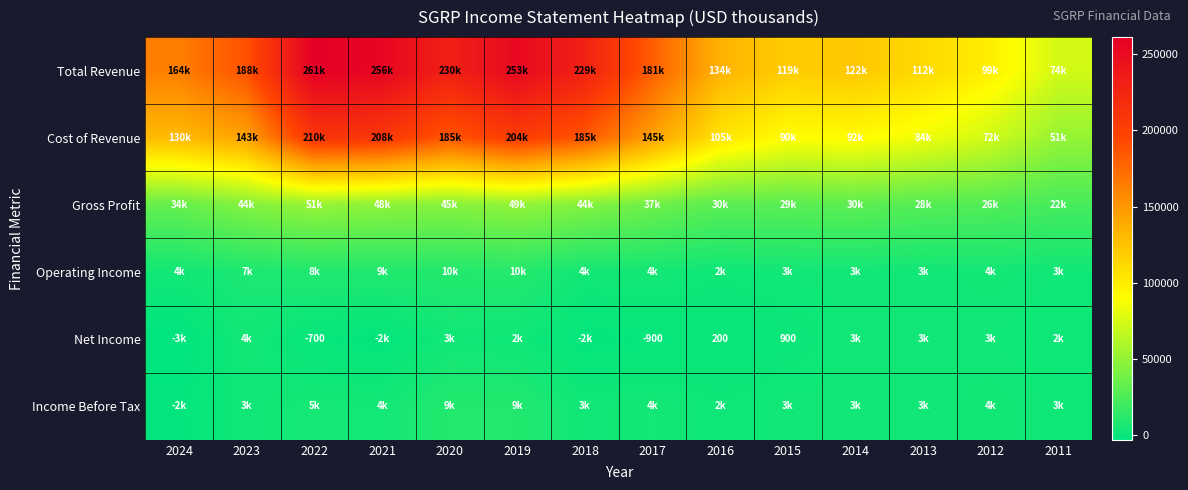

The value of Income Before Tax at 2020 is 9300. True or false?

True